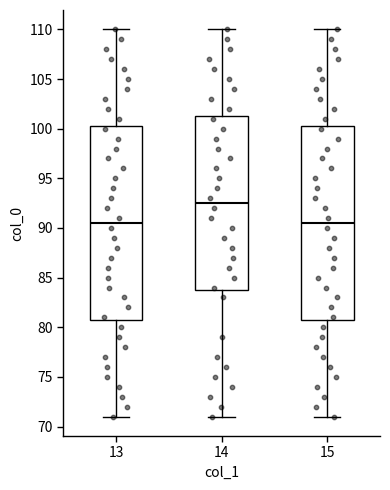

Where is the lower edge of the box at x = 13 on the y-axis? The values are not printed on the chart, so give them approximately, as read against the axis.

81.0